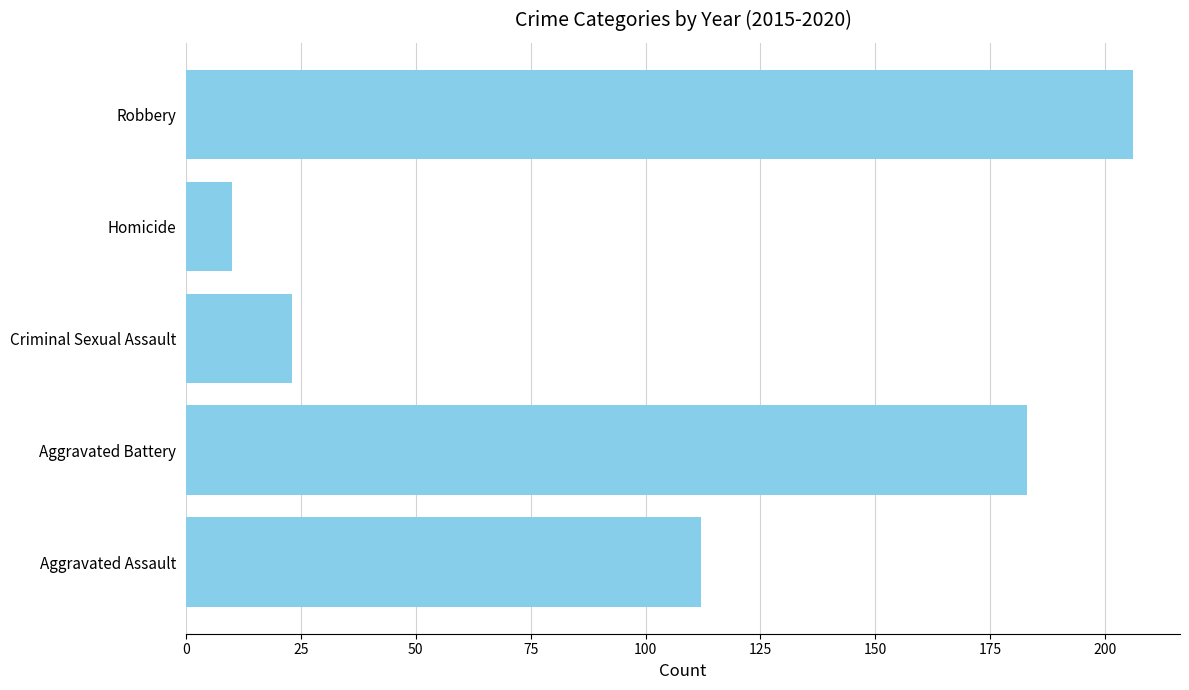

Reading bottom to top, transcribe all the data shown in this chart.

Aggravated Assault=112	Aggravated Battery=183	Criminal Sexual Assault=23	Homicide=10	Robbery=206